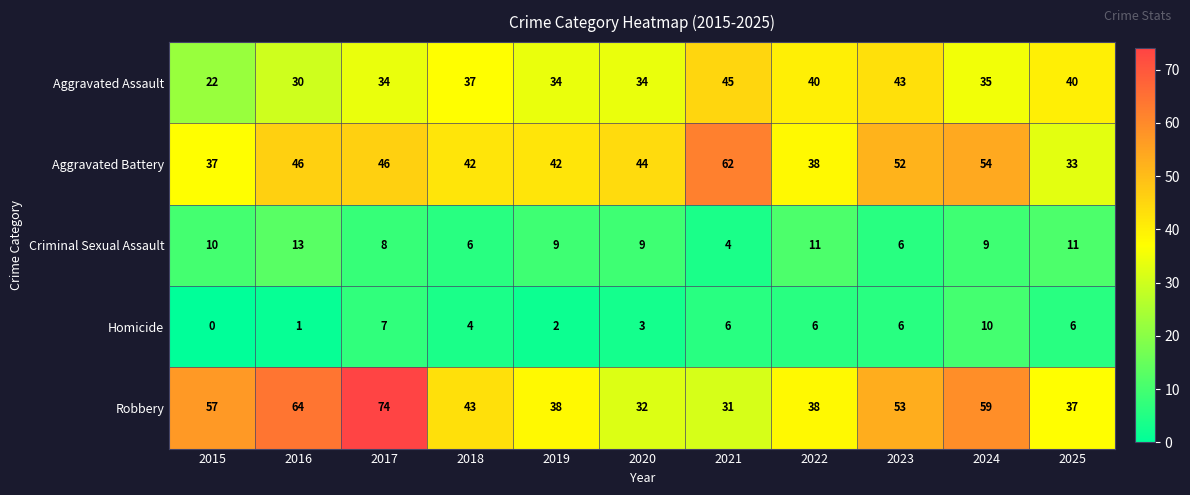

What is the difference between the maximum and minimum values in the Aggravated Battery series?

29